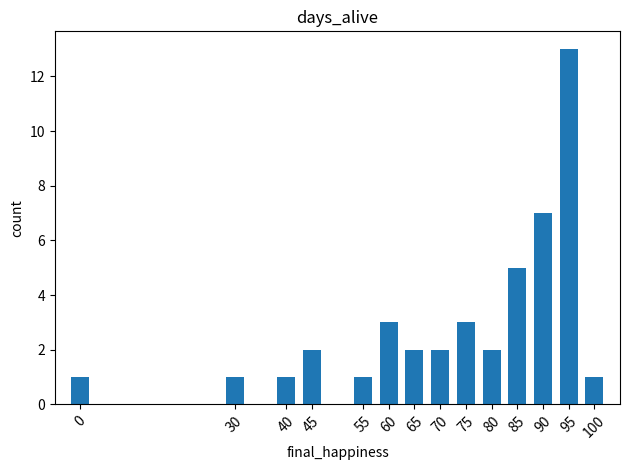

What is the maximum value shown in the chart?

13